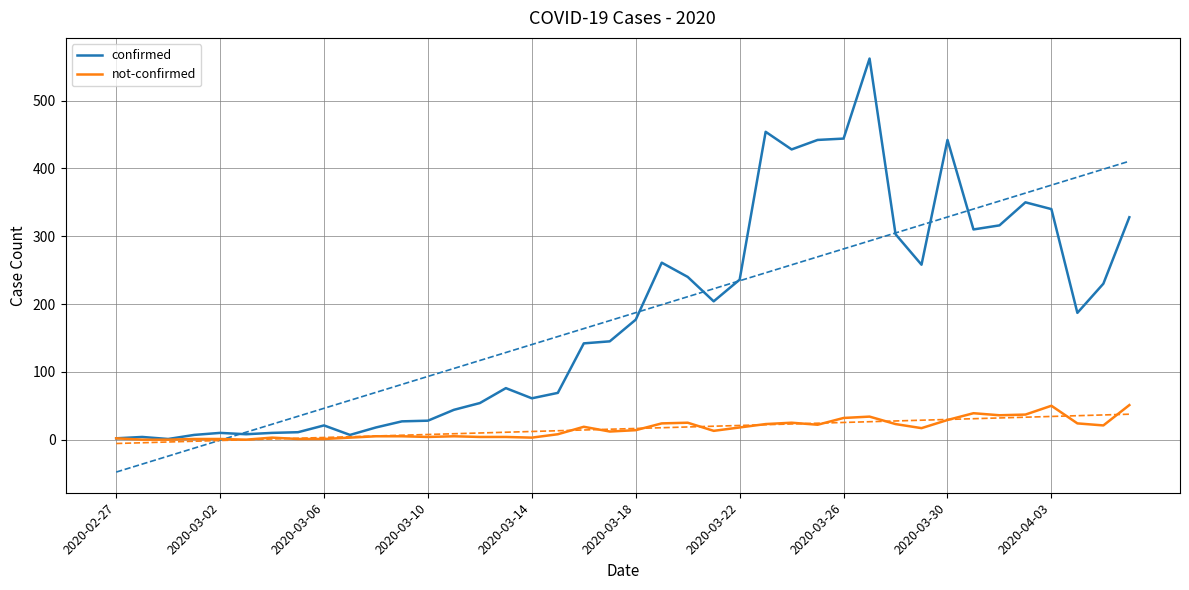

True or false: not-confirmed and confirmed intersect in this chart.

False